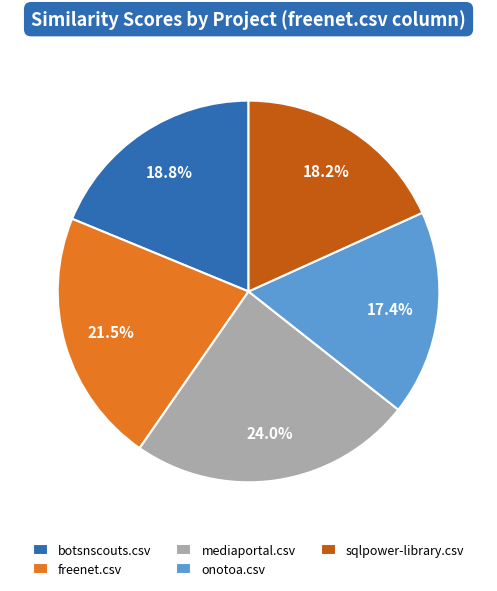

Which slice is the largest?

mediaportal.csv